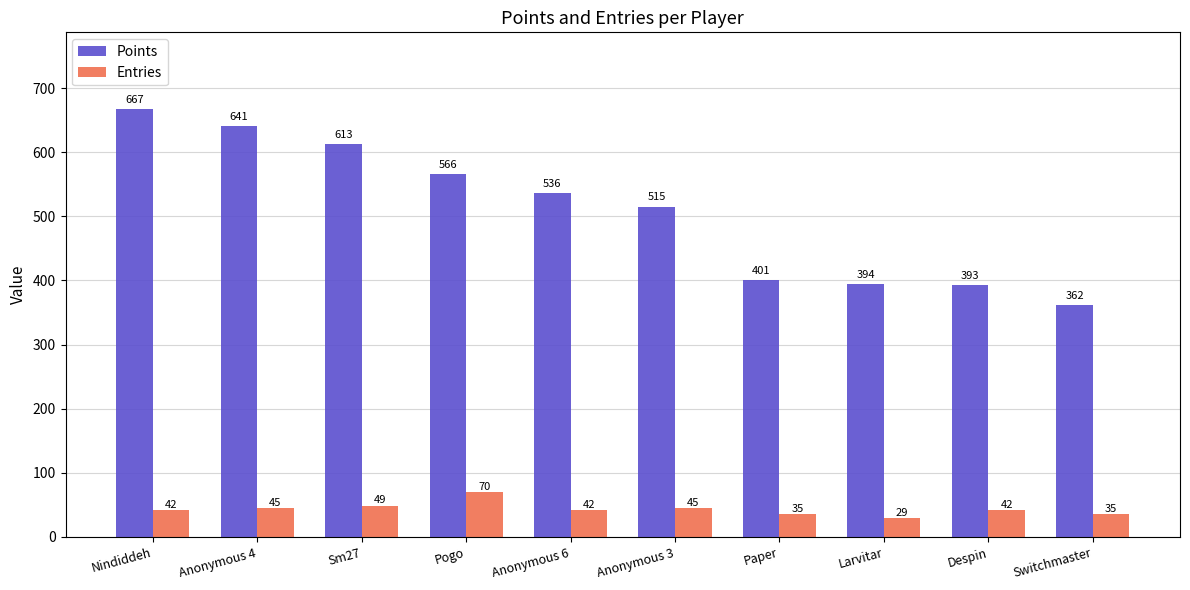

The Points series shows 260 at Anonymous 3. True or false?

False